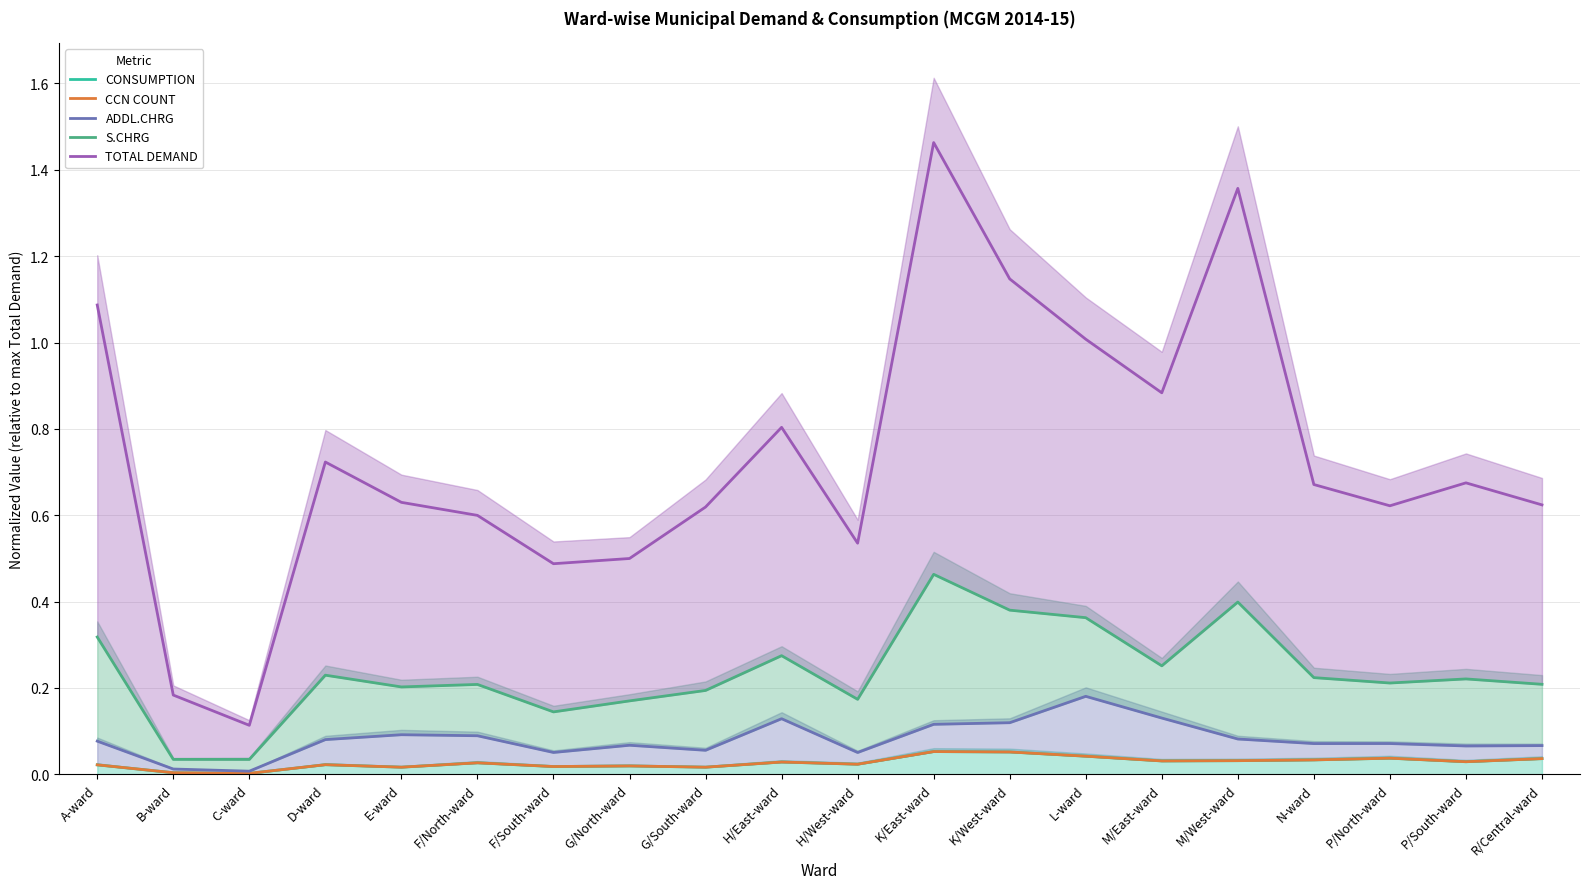

What is the label of the 19th point from the left?

P/South-ward